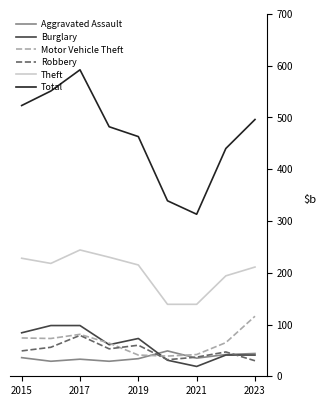

True or false: Burglary and Robbery cross at least once.

True